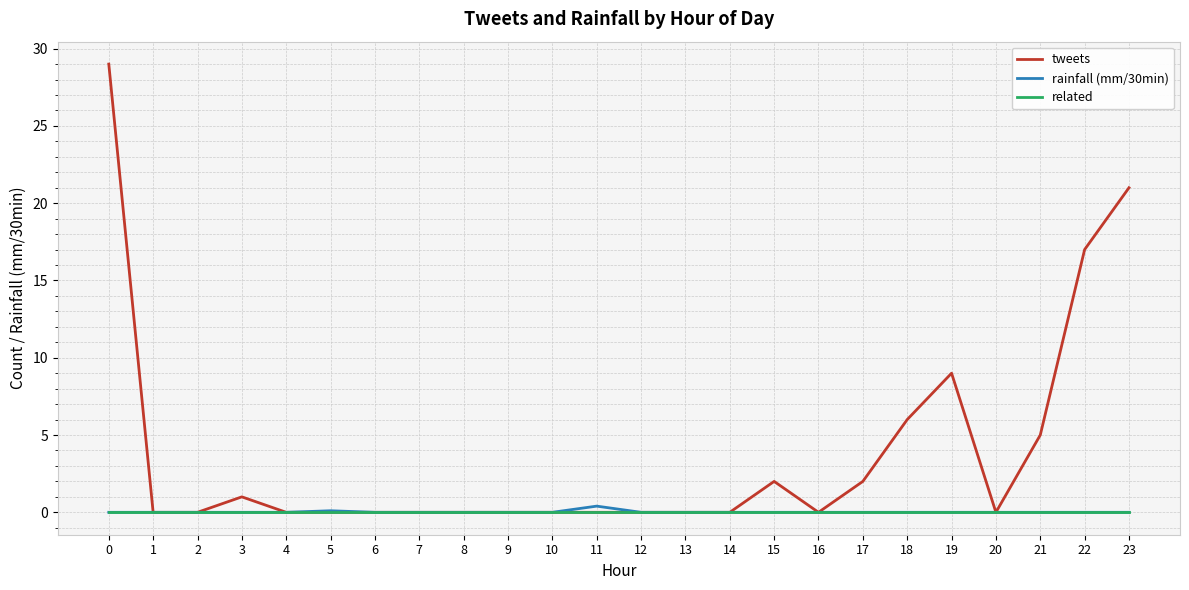

What is the spread (max minus min) of values at 3?

1.0